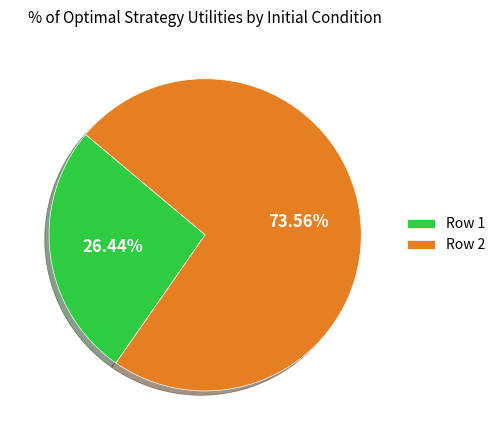

Which slice is the largest?

Row 2